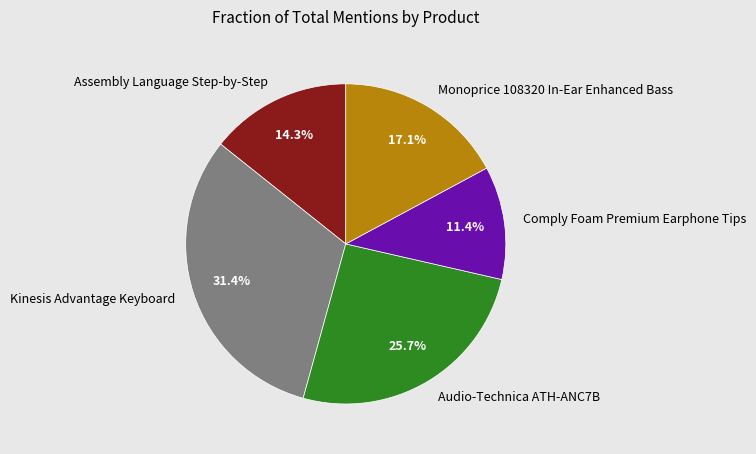

Approximately how many times larger is the value at Audio-Technica ATH-ANC7B compared to Monoprice 108320 In-Ear Enhanced Bass?

1.5